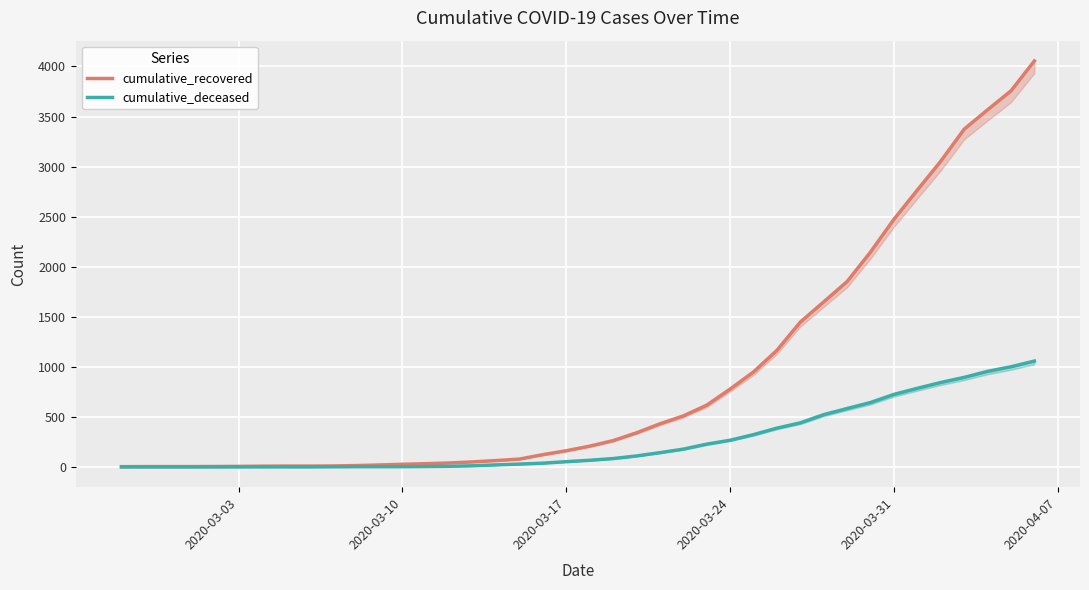

True or false: cumulative_recovered has more than 2 interior local peaks.

False